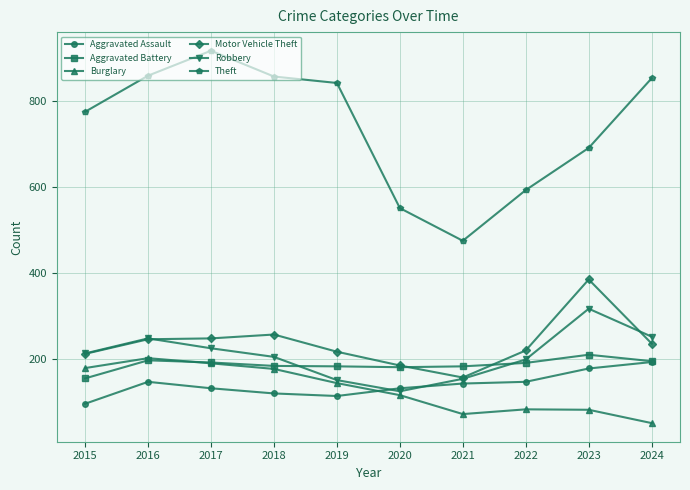

The Aggravated Battery series shows 154 at 2015. True or false?

True